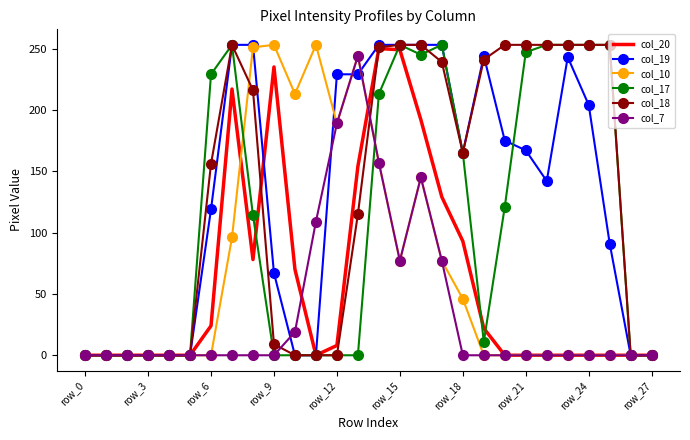

Which series has the largest total across all categories?

col_18